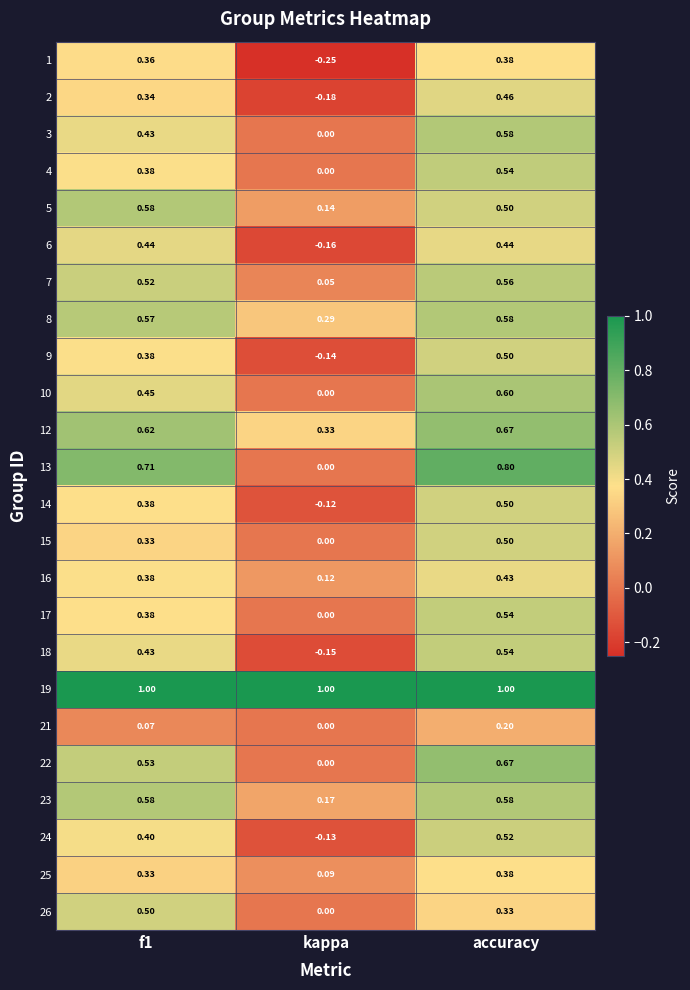

Which label corresponds to the smallest value in the chart?

kappa